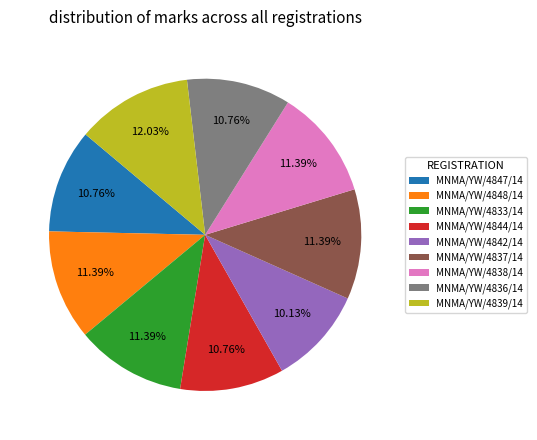

The MNMA/YW/4847/14 slice represents 16% of the pie. True or false?

False